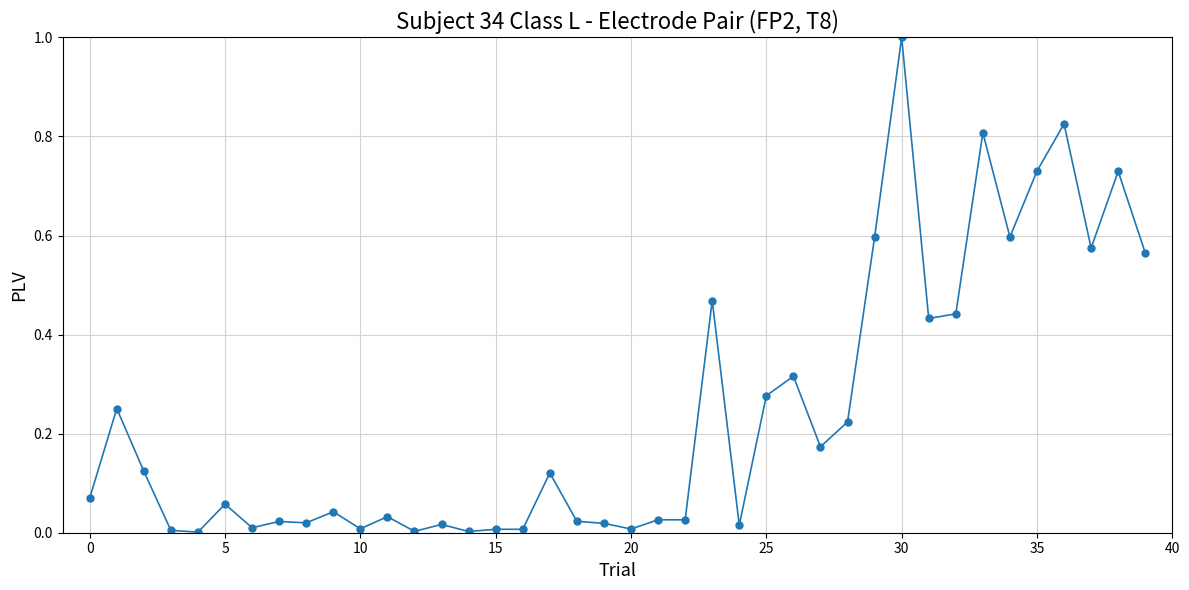

What is the difference between the maximum and minimum values?

1.0